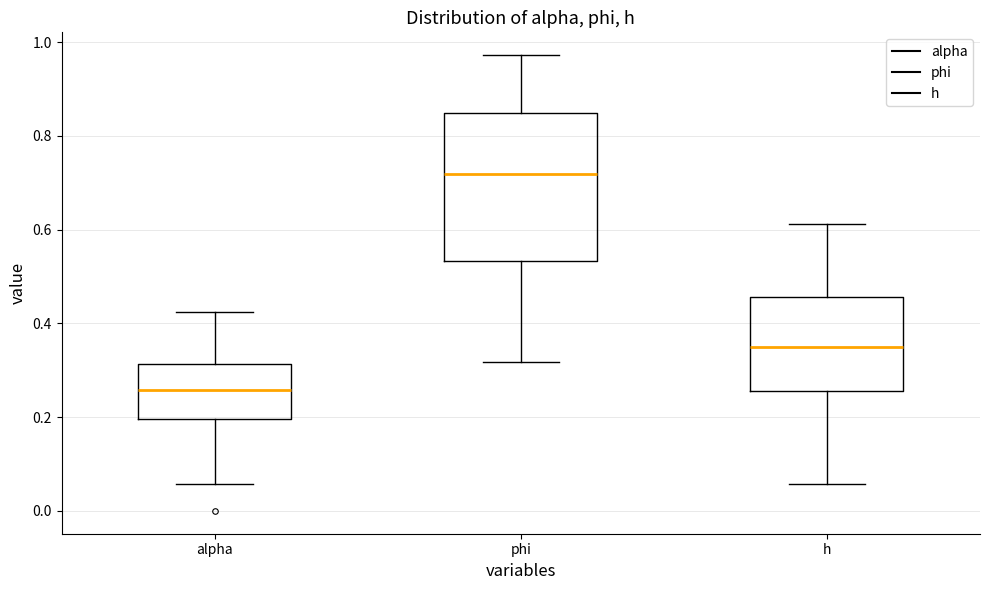

Reading left to right, read every box against the y-axis: the position of its median line, the range the box covers, and the ends of its whiskers. The values are not printed on the chart, so give them approximately, as read against the axis.

alpha: median 0.26, box 0.20 to 0.32, whiskers 0.06 to 0.42
phi: median 0.72, box 0.54 to 0.84, whiskers 0.32 to 0.98
h: median 0.34, box 0.26 to 0.46, whiskers 0.06 to 0.62